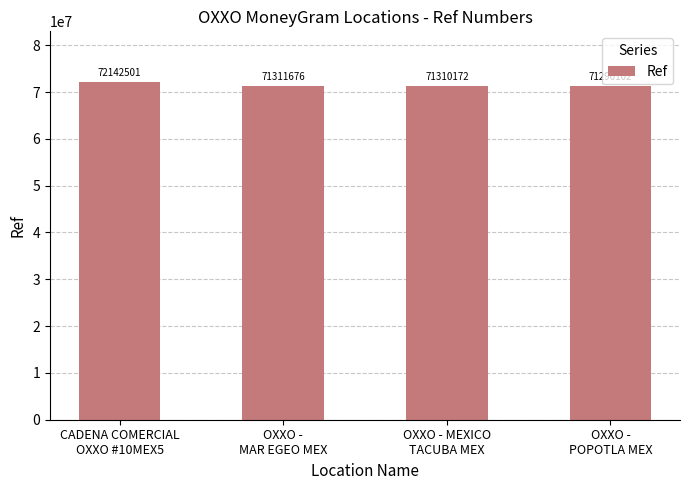

Is it true that the value at CADENA COMERCIAL
OXXO #10MEX5 is 72142501?

True